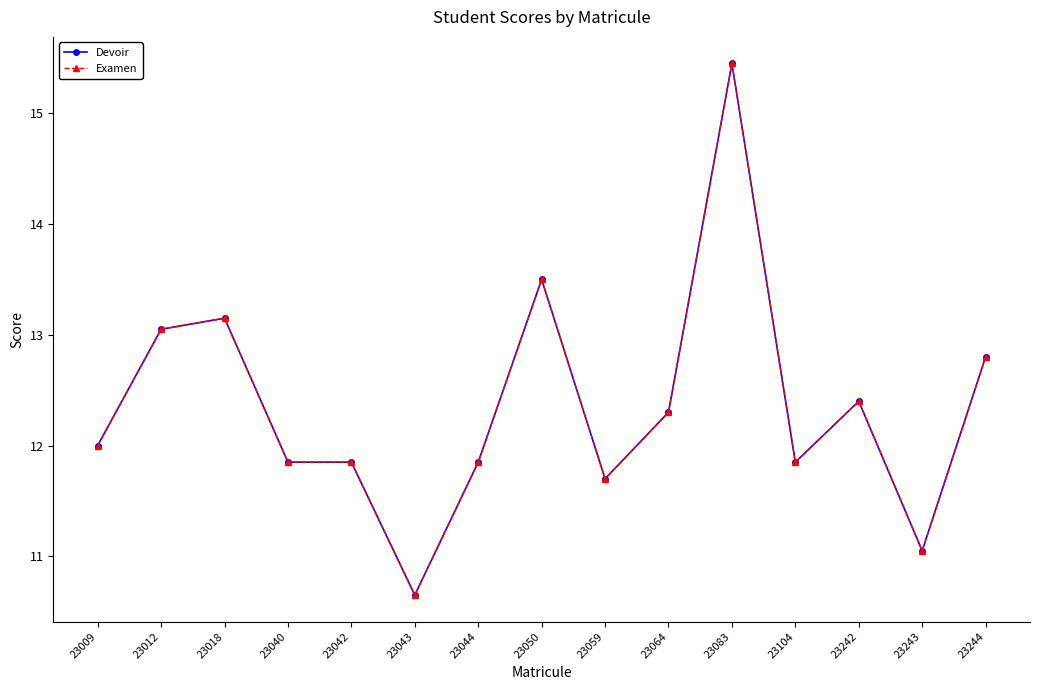

Does the chart have visible grid lines?

No